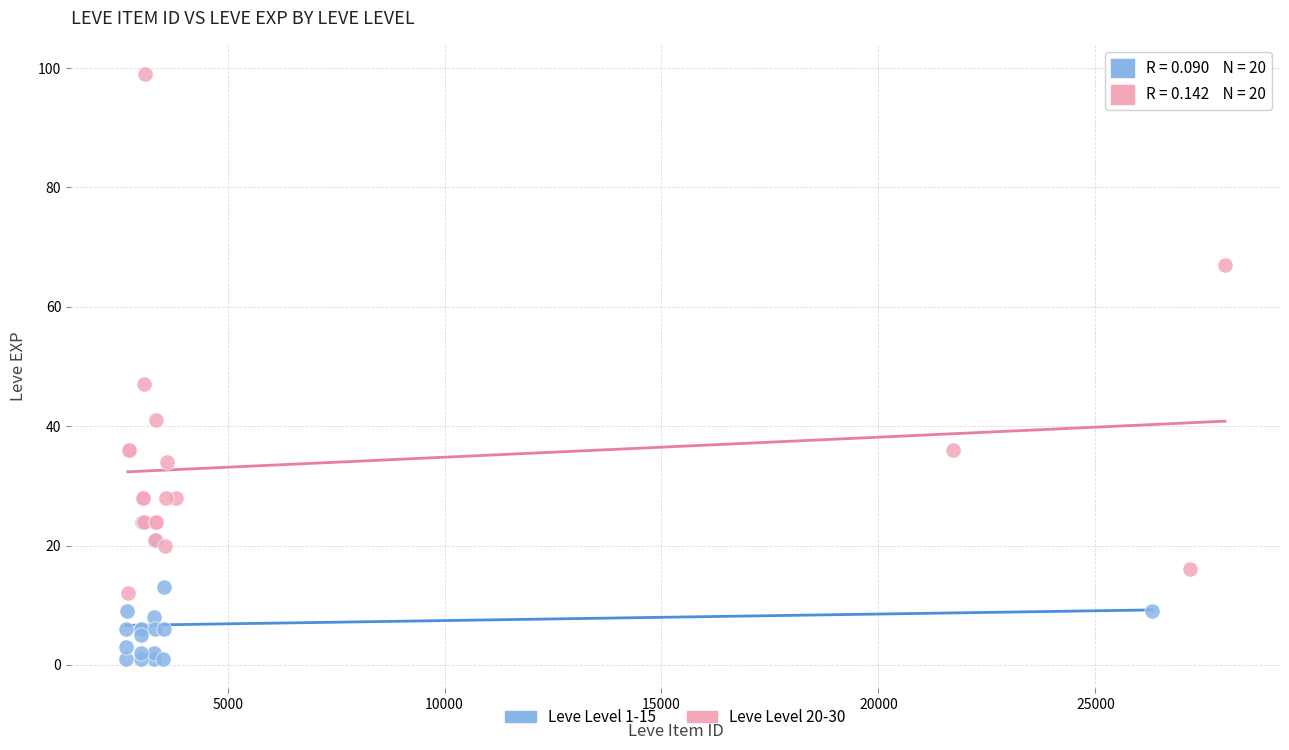

Which series reaches the maximum Y coordinate?

Leve Level 20-30